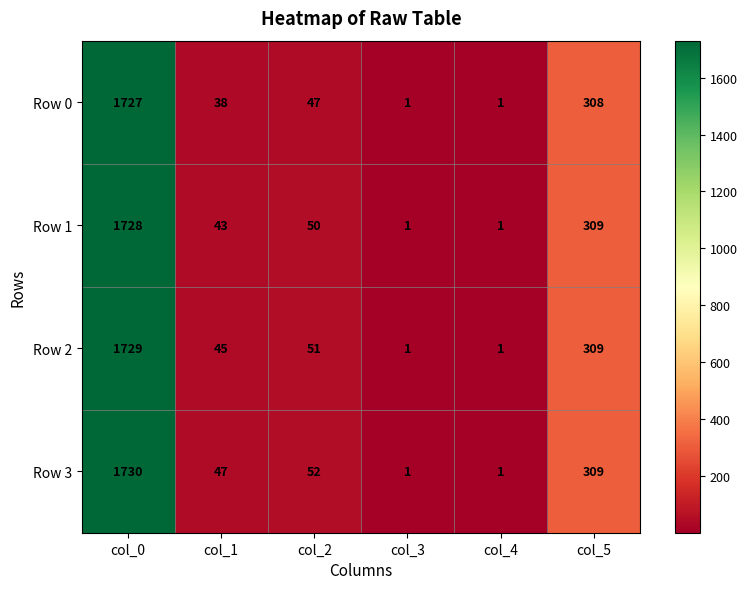

At which label does Row 1 reach its peak?

col_0